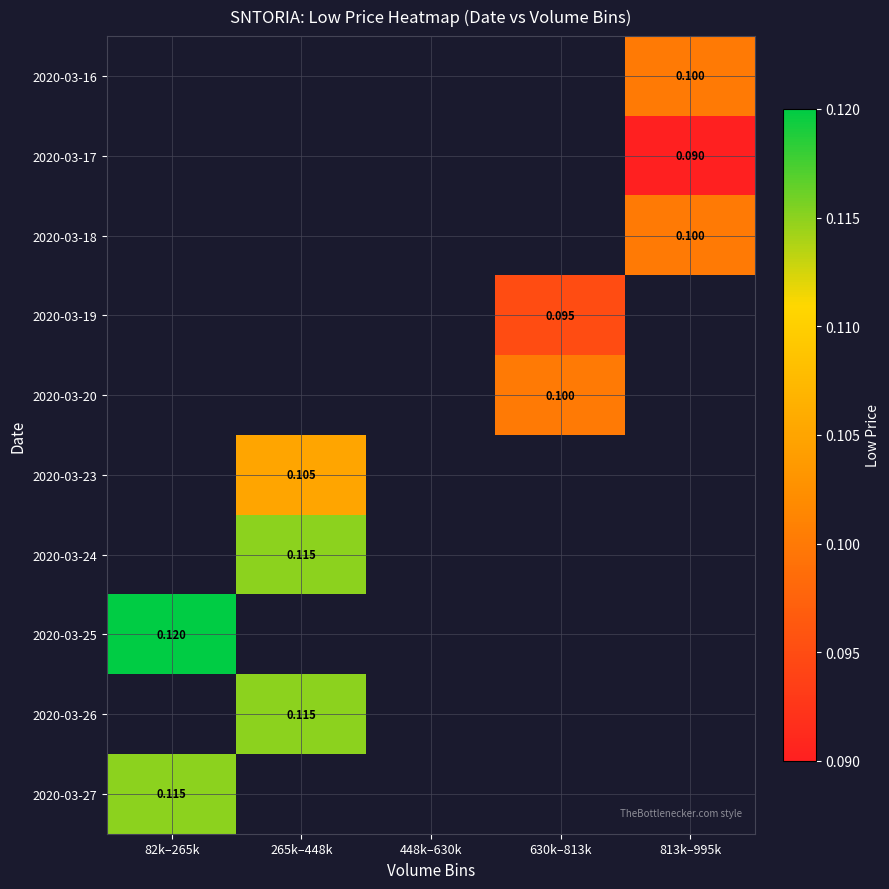

What is the smallest value displayed?

0.1